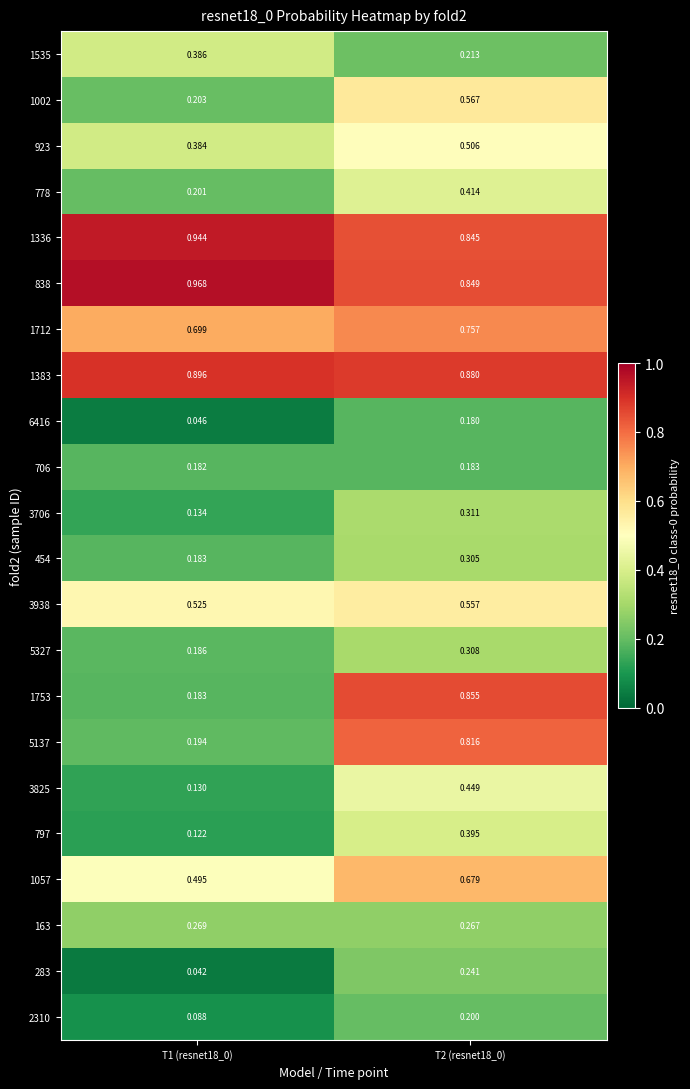

List the series in order of their peak value, highest first.

838, 1336, 1383, 1753, 5137, 1712, 1057, 1002, 3938, 923, 3825, 778, 797, 1535, 3706, 5327, 454, 163, 283, 2310, 706, 6416